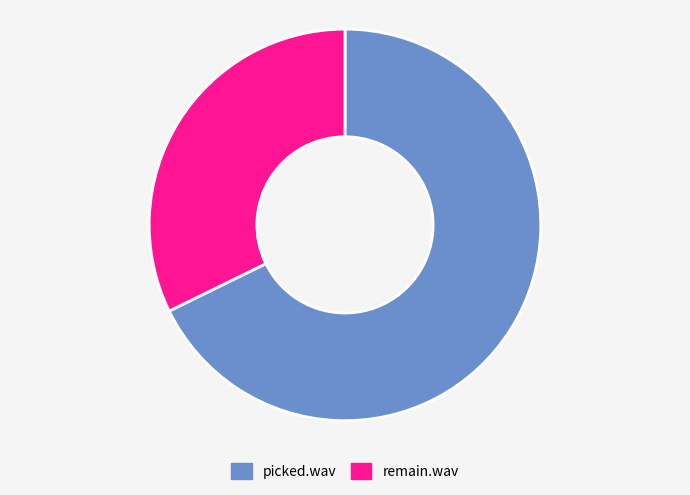

Is the sum of picked.wav and remain.wav greater than half?

Yes